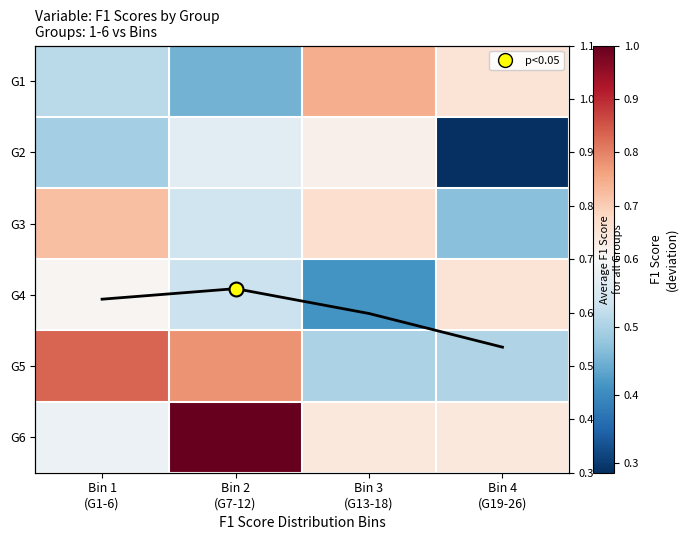

What is the sum of the G1 values at Bin 2 (G7-12) and Bin 4 (G19-26)?

1.1